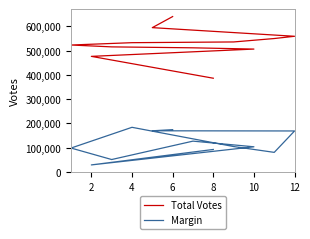

Rank the series at 4 from lowest to highest value.

Margin, Total Votes